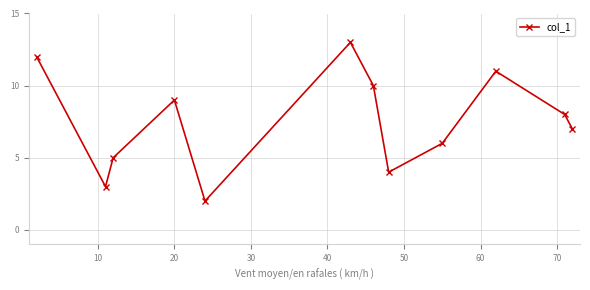

How many points are higher than both their immediate neighbors (excluding endpoints)?

3